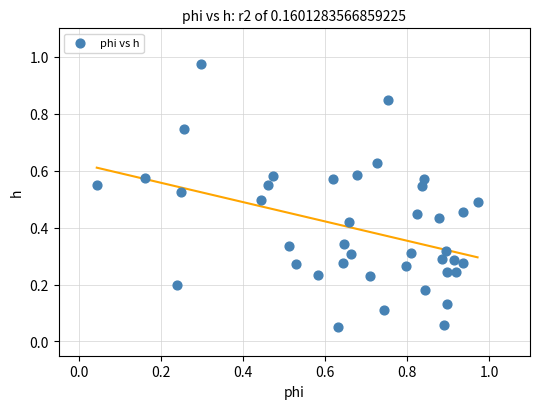

What is the range of X values (max minus min)?

0.9